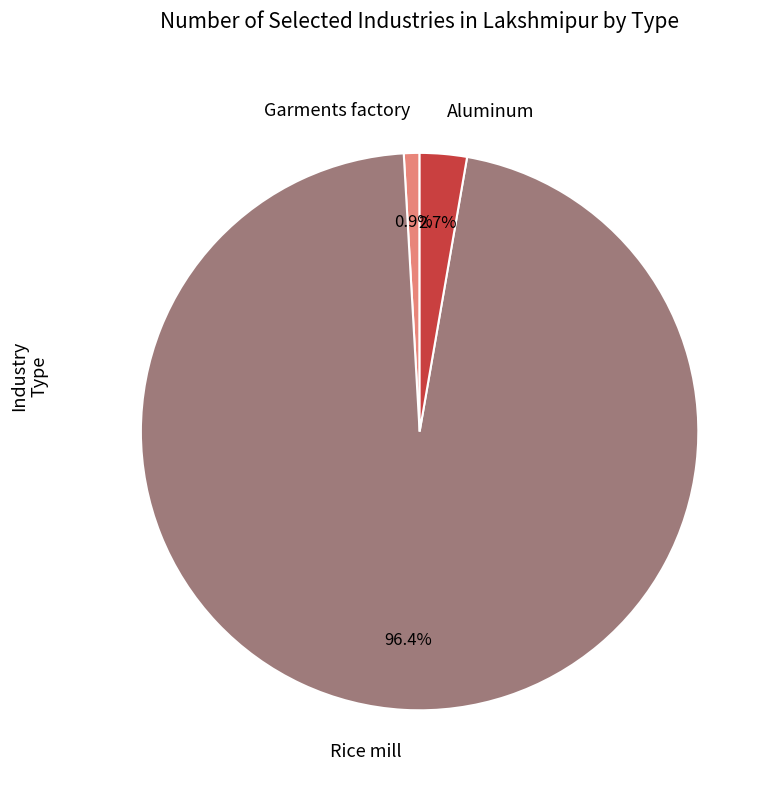

How many slices are in this pie chart?

3